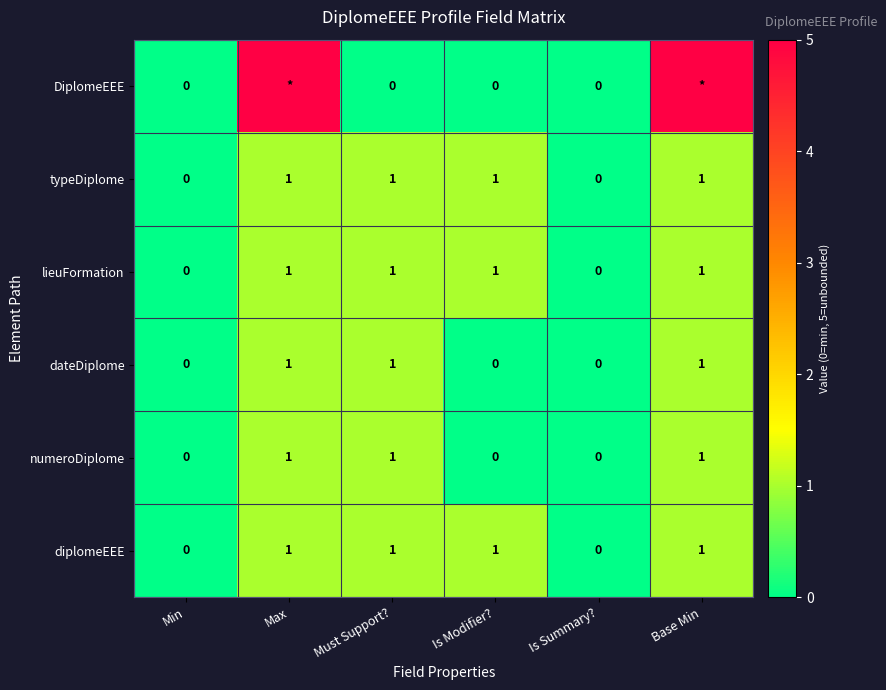

True or false: numeroDiplome has a value of 0 at Is Modifier?.

True